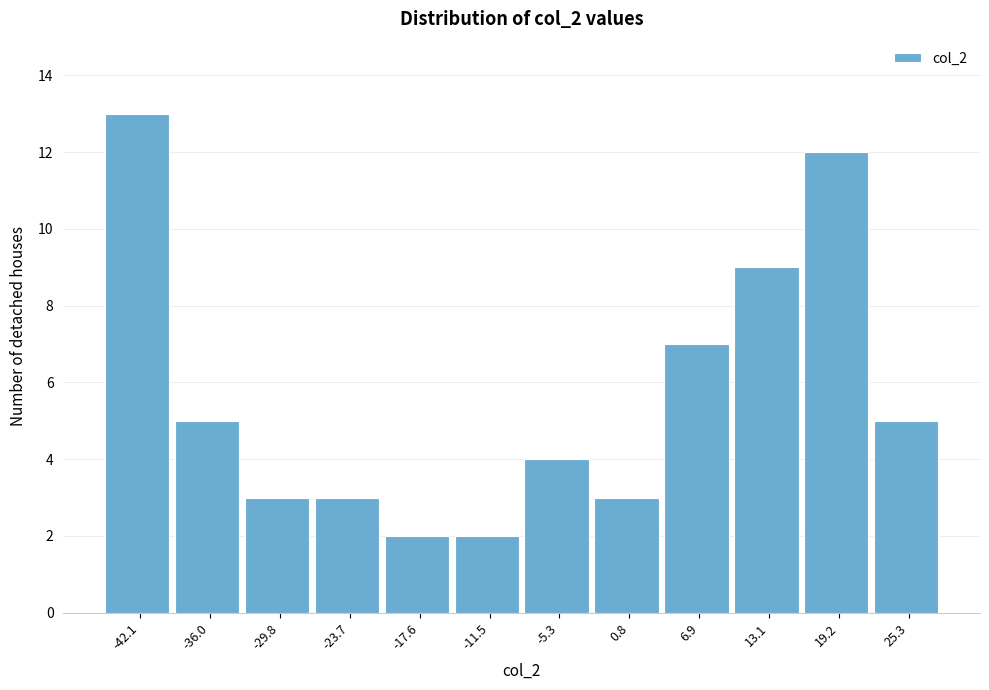

Reading right to left, list all the values displayed in this chart.

5	12	9	7	3	4	2	2	3	3	5	13